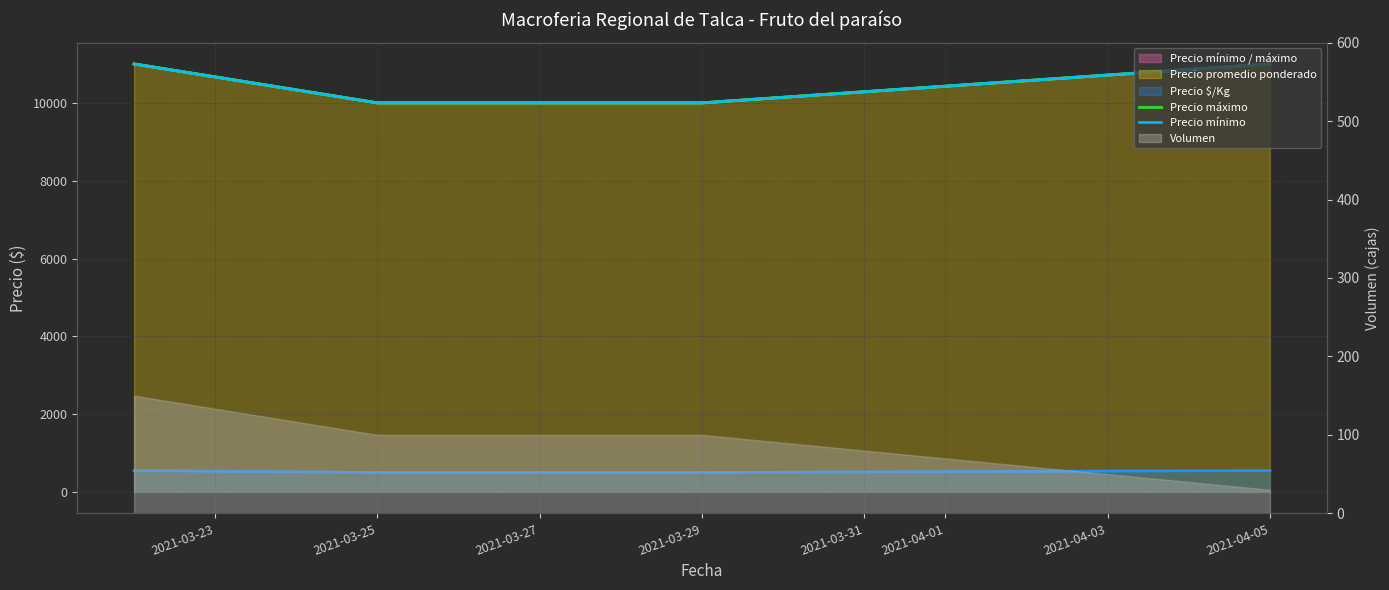

Count the Precio mínimo values in the range 10000 to 11000.

4